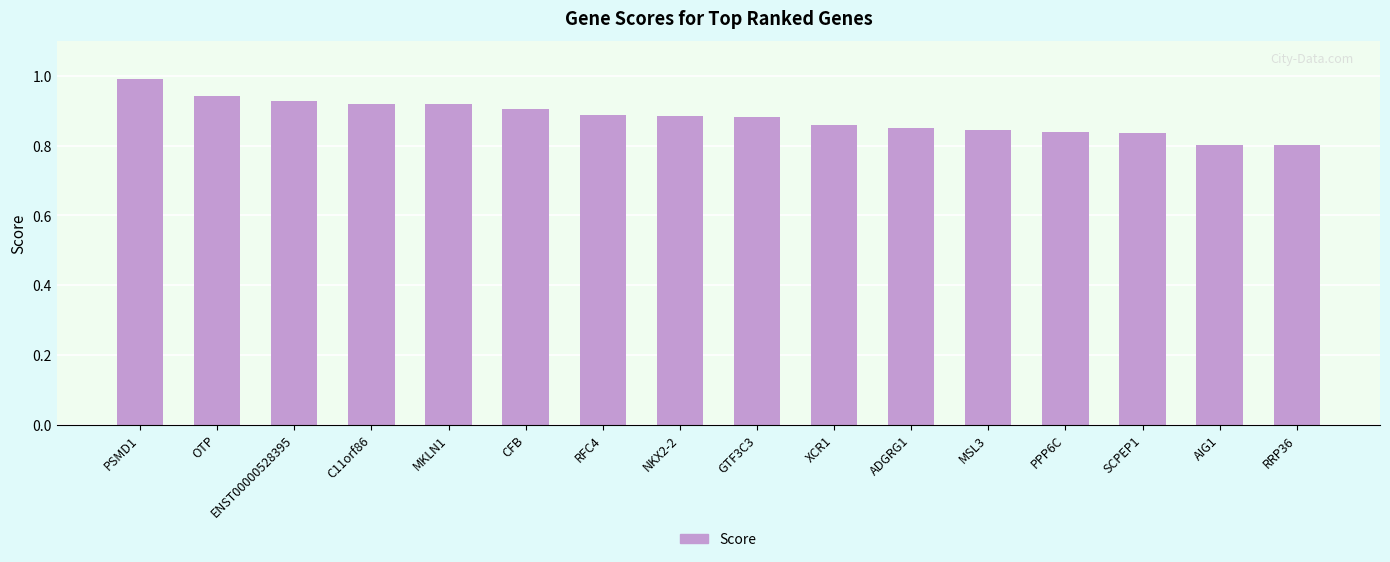

Which label corresponds to the largest value in the chart?

PSMD1